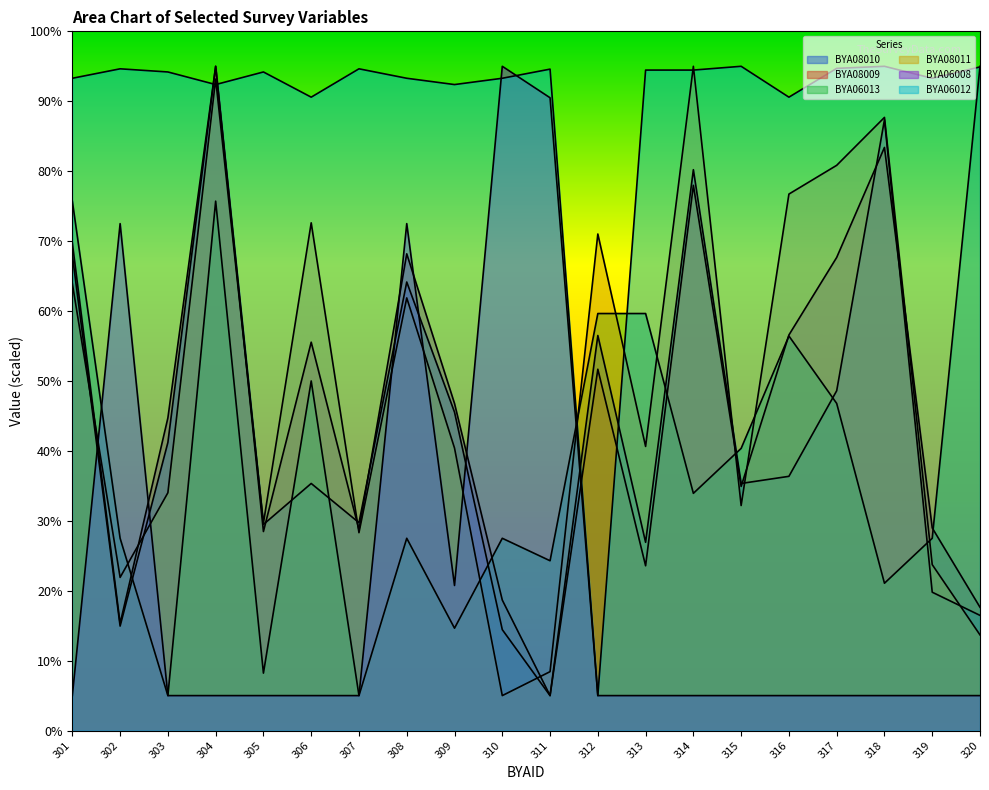

In BYA06013, how many points are higher than both neighbors (excluding endpoints)?

5